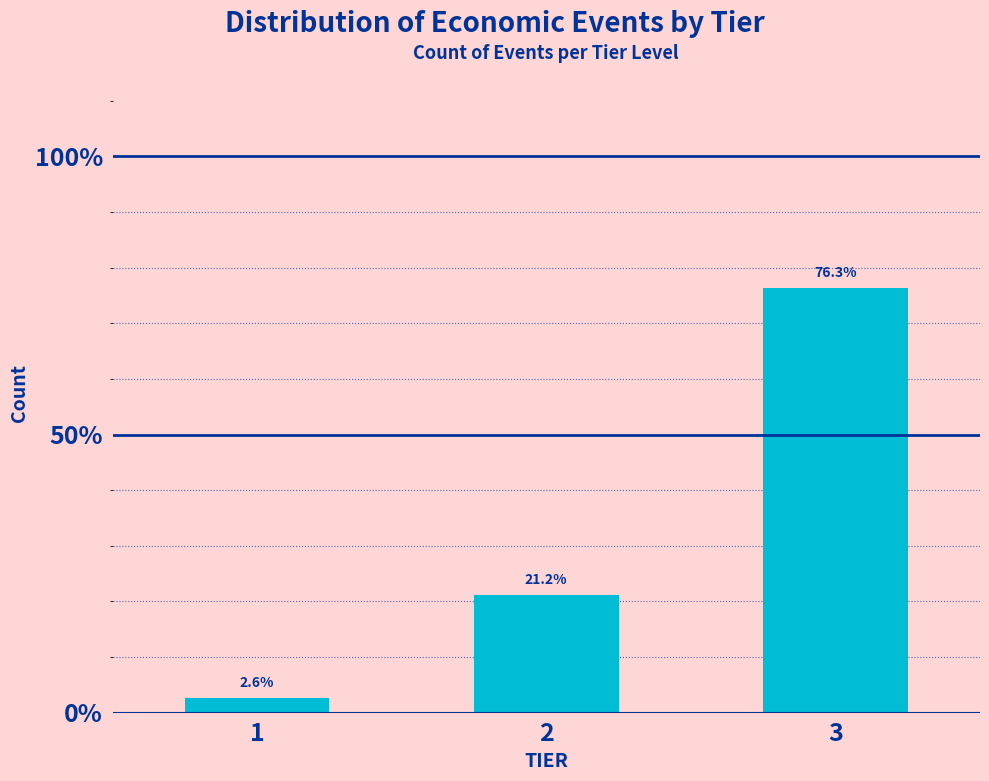

Reading left to right, extract all data points from this chart.

2.6	21.2	76.3